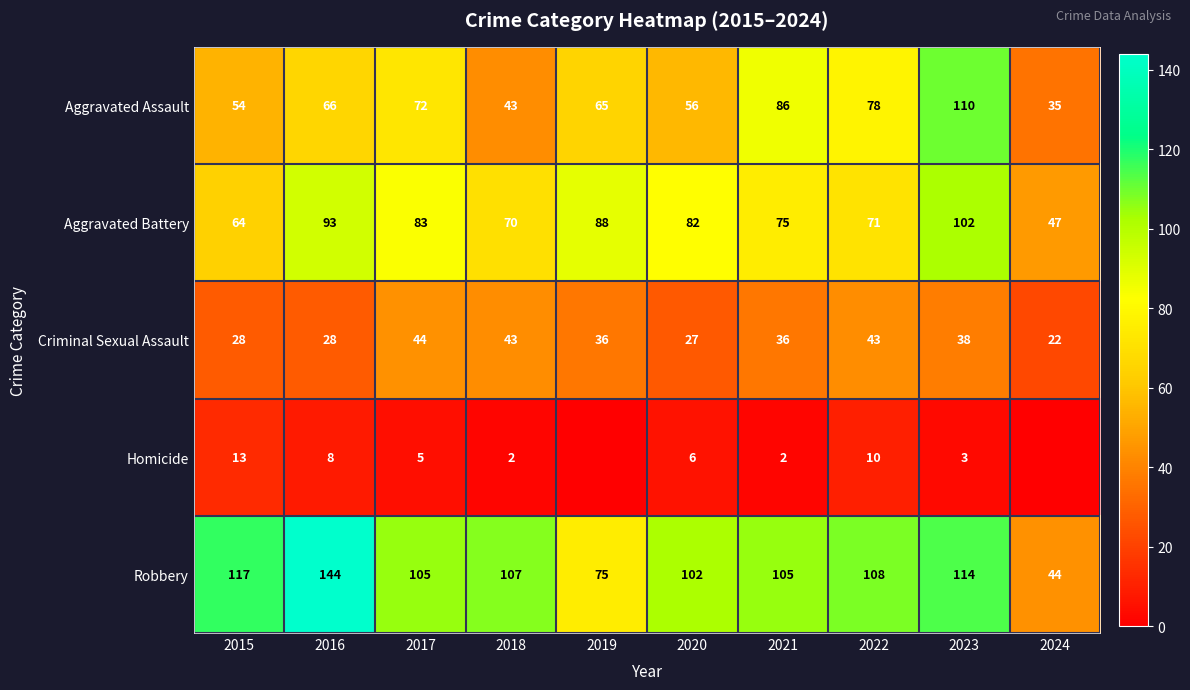

Where is Aggravated Battery nearest to the value 74?

2021